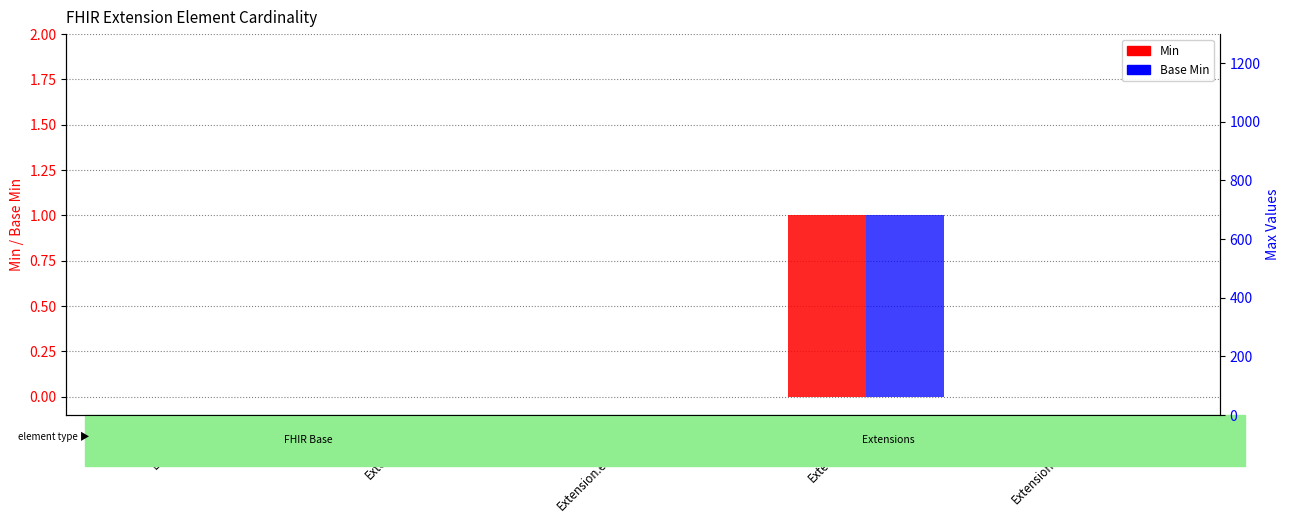

What is the sum of all Min values?

1